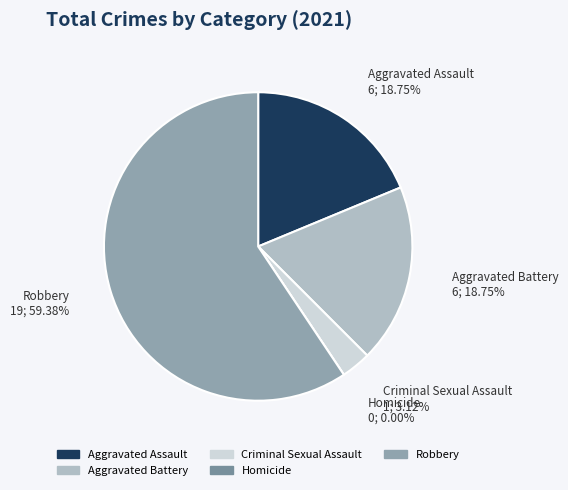

What percentage is NOT represented by Aggravated Battery?

81.2%